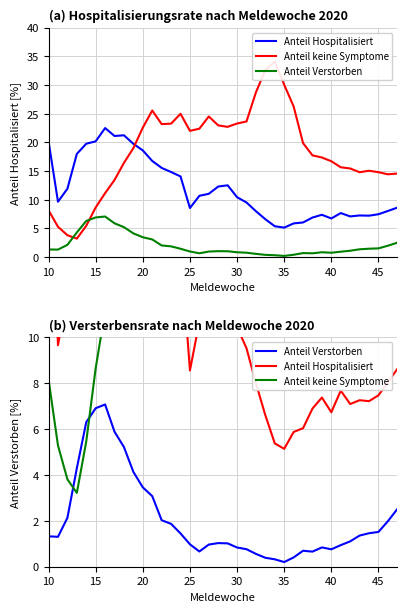

The Anteil Verstorben series shows 5.3 at 11. True or false?

False